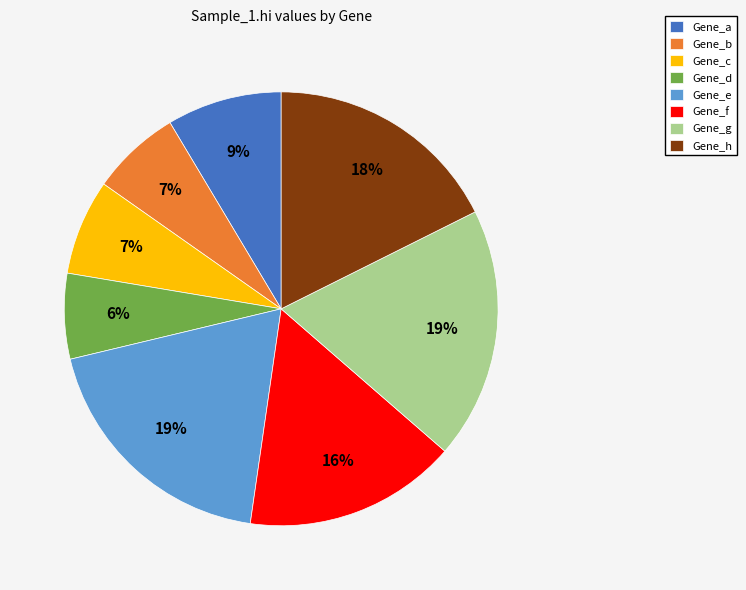

How many segments does this pie chart have?

8